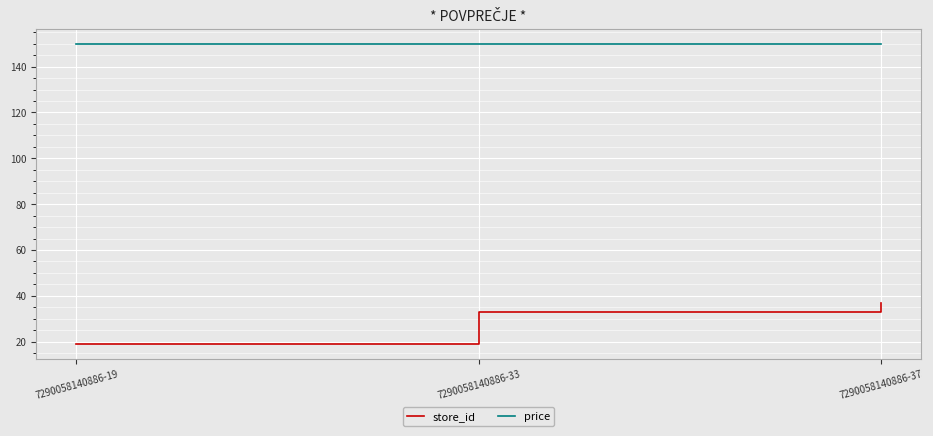

Between 7290058140886-33 and 7290058140886-37, which series saw the biggest shift?

store_id